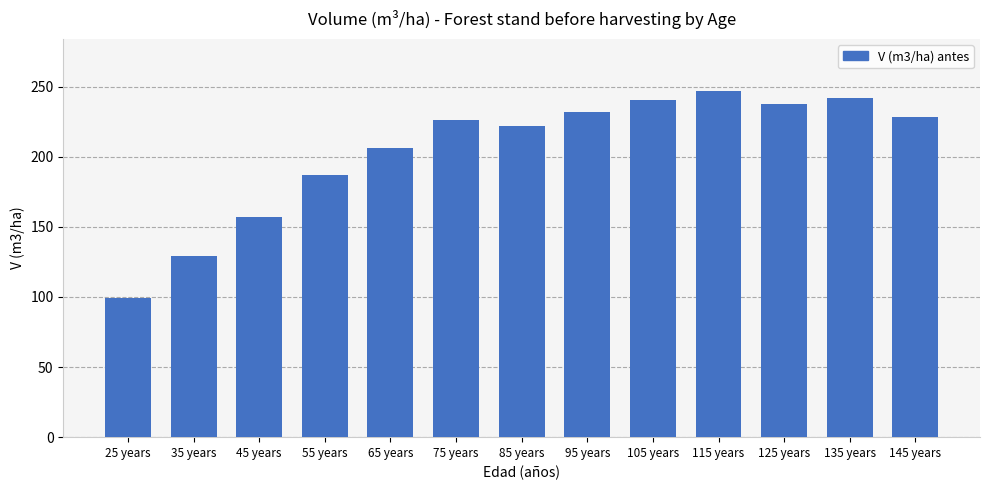

How many categories are shown in the chart?

13